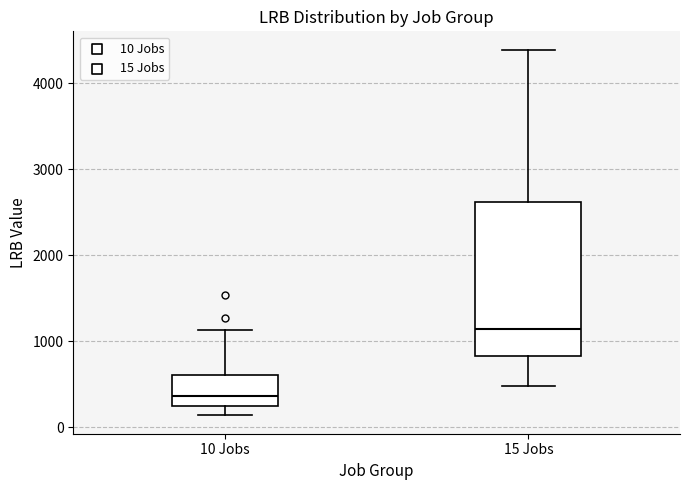

Comparing the boxes themselves (not the whiskers), which one is the tallest?

15 Jobs